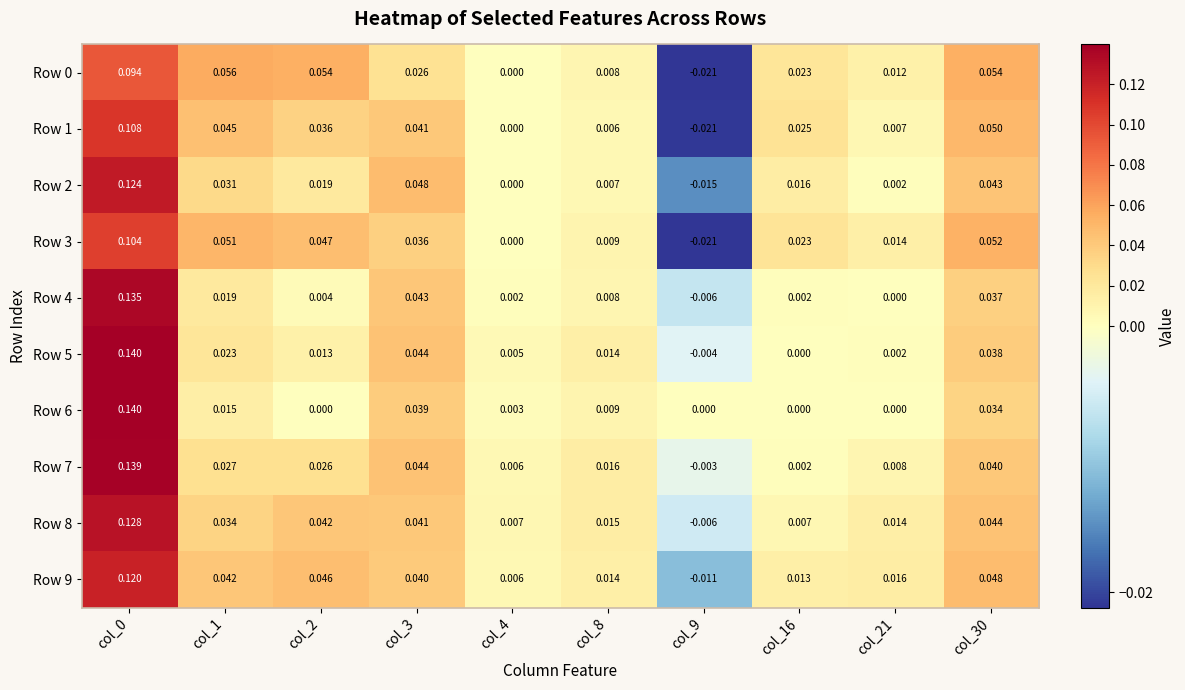

Is the value of Row 3 at col_21 greater than the value of Row 0 at col_2?

No